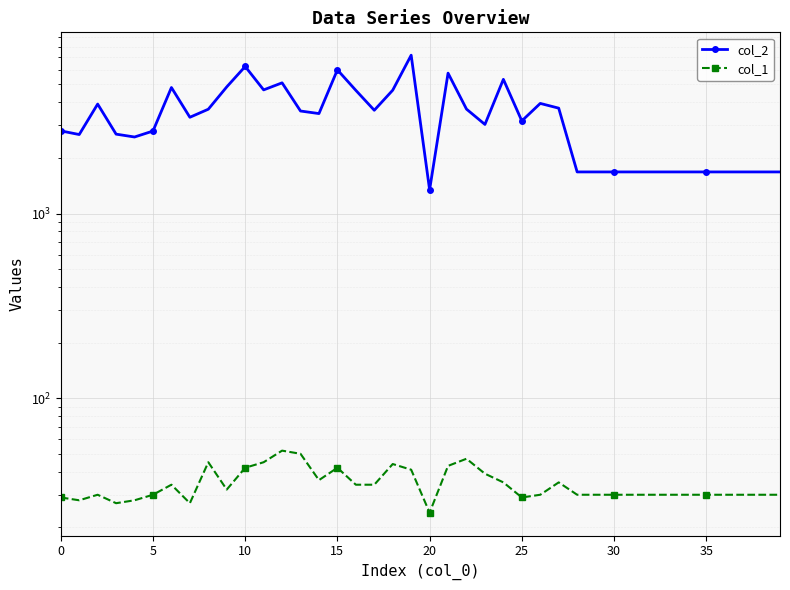

Is it true that col_1 equals 29 at 25?

True